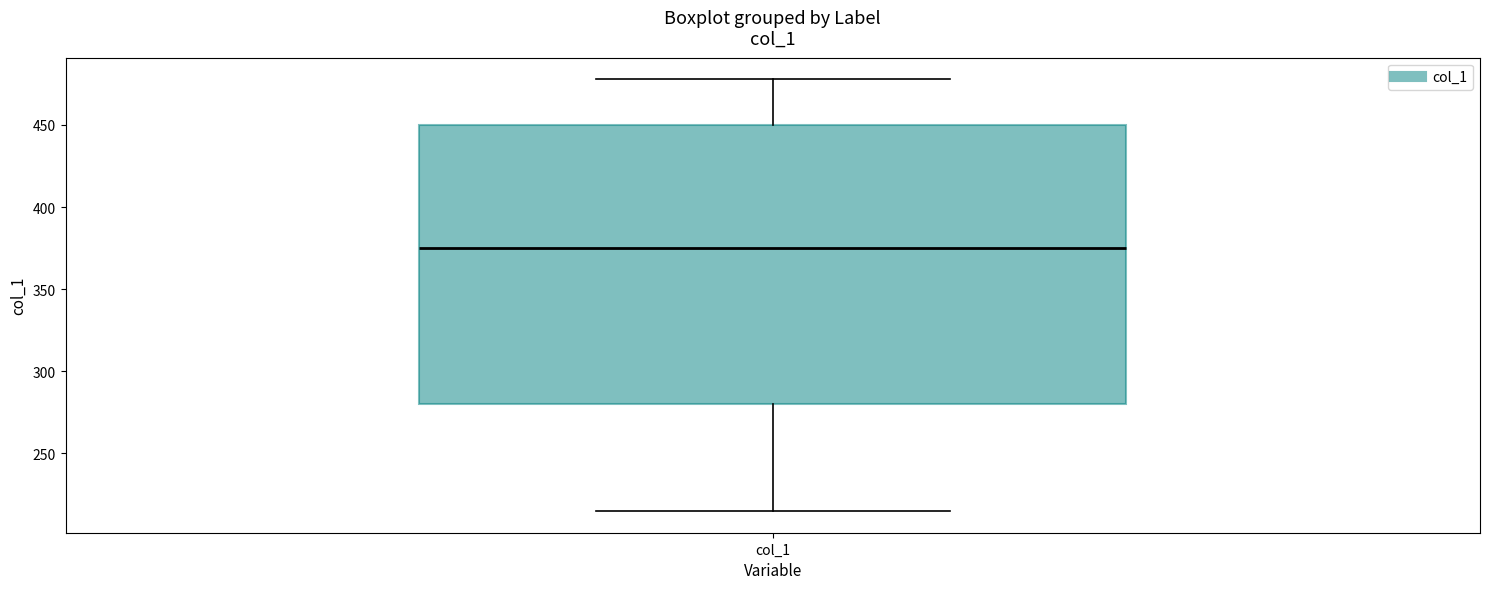

Transcribe this box plot: give where the median line is, the range the box spans, and where the two whiskers end, as read against the y-axis. The values are not printed on the chart, so give them approximately, as read against the axis.

median 375, box 280 to 450, whiskers 215 to 480